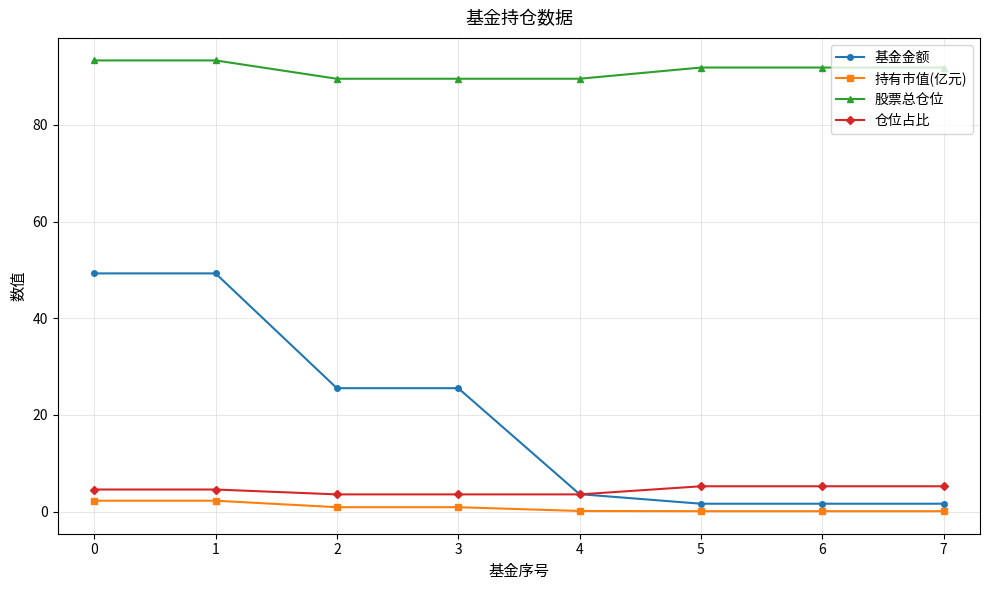

Which series has the largest total across all categories?

股票总仓位